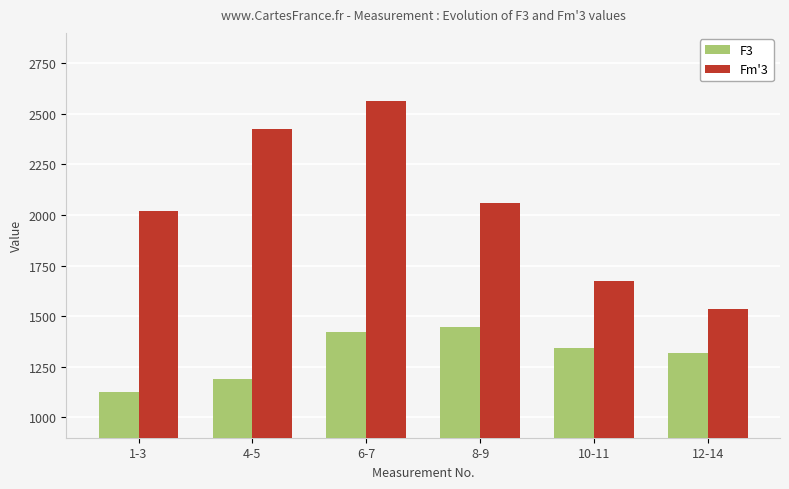

What is the sum of the Fm'3 values at 12-14 and 6-7?

4098.8